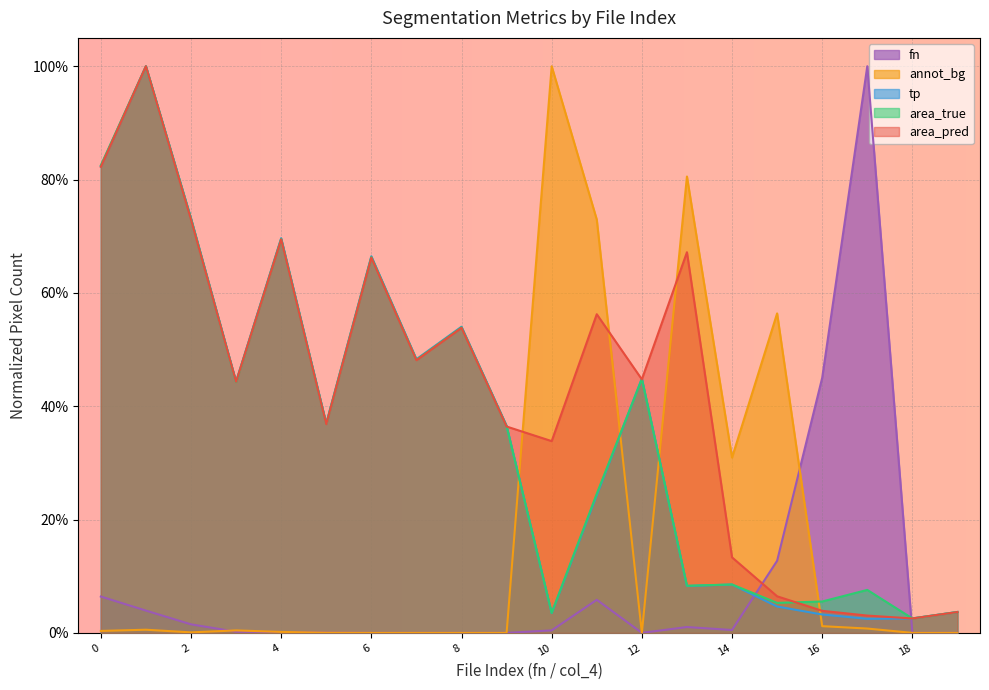

Which category has the highest value in the area_pred series?

1